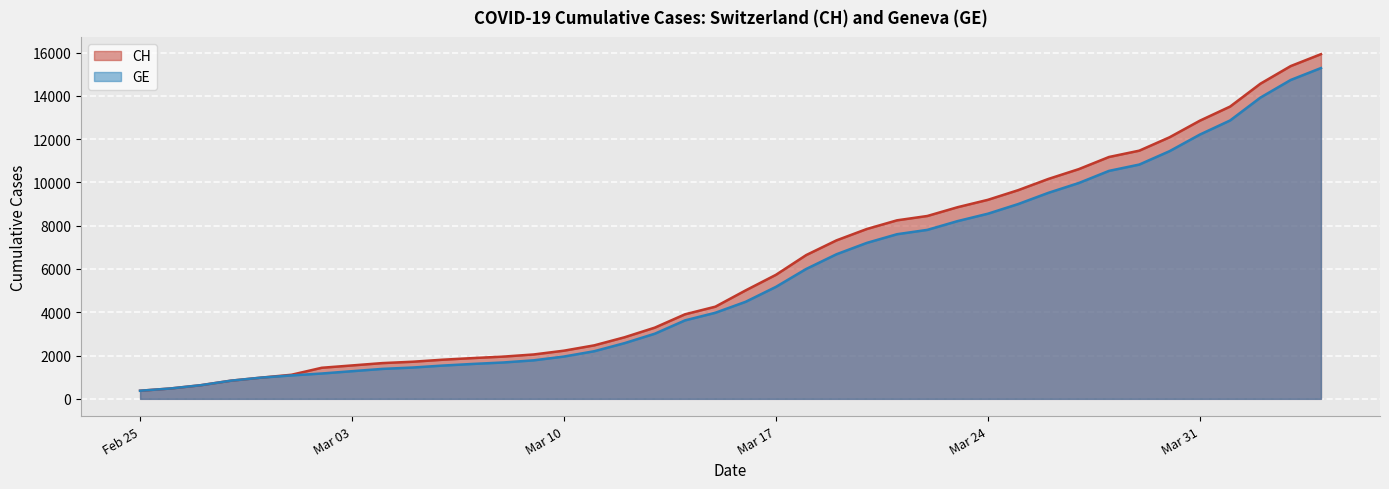

Reading left to right, what are all the values shown in this chart?

CH: 375	479	630	840	981	1113	1436	1544	1652	1715	1809	1885	1952	2051	2226	2472	2845	3291	3908	4259	5012	5731	6644	7323	7847	8249	8449	8855	9196	9642	10162	10613	11175	11467	12086	12852	13505	14561	15375	15926
GE: 375	479	630	840	981	1083	1171	1278	1384	1447	1538	1614	1681	1780	1955	2201	2574	3010	3627	3978	4485	5174	6002	6681	7205	7607	7807	8213	8554	9000	9520	9971	10533	10825	11444	12210	12863	13919	14733	15284